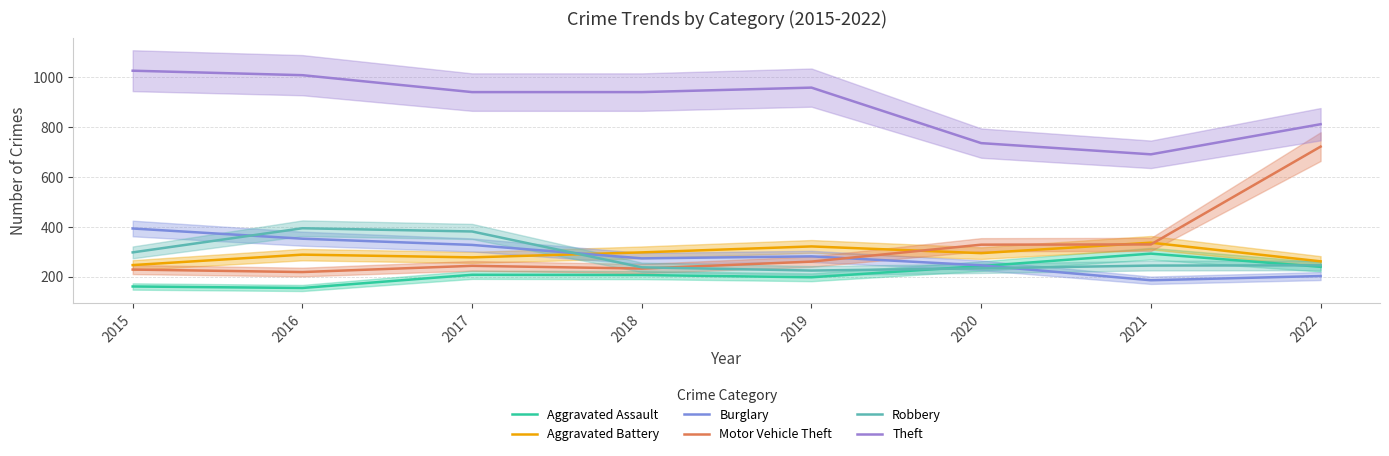

At how many categories does at least one series exceed 374?

8